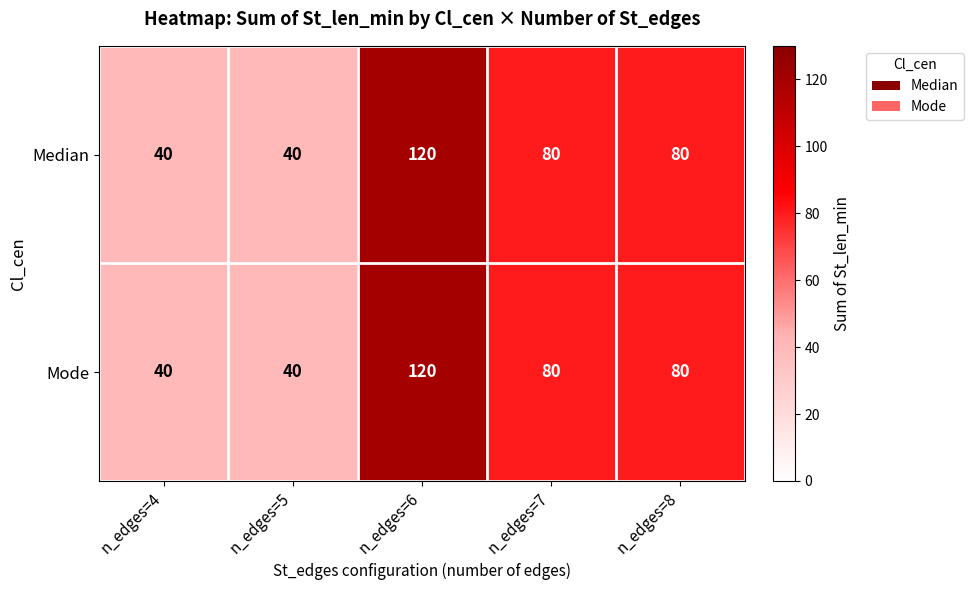

Reading left to right, extract all data points from this chart.

Median: n_edges=4=40	n_edges=5=40	n_edges=6=120	n_edges=7=80	n_edges=8=80
Mode: n_edges=4=40	n_edges=5=40	n_edges=6=120	n_edges=7=80	n_edges=8=80